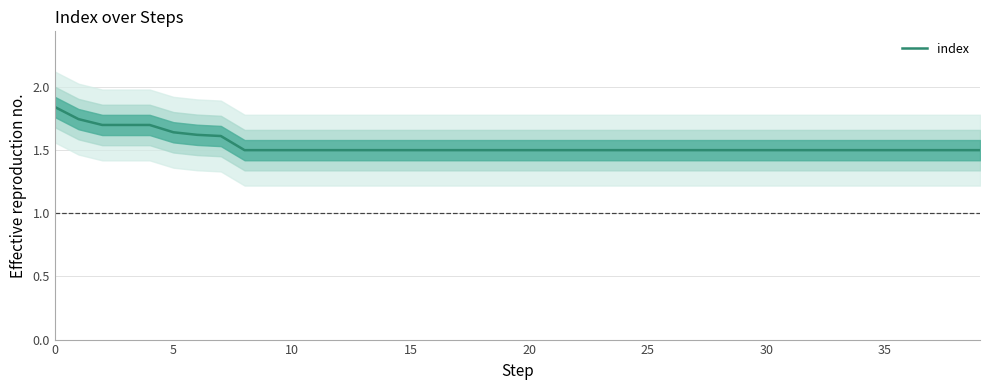

What is the minimum value for index?

1.5